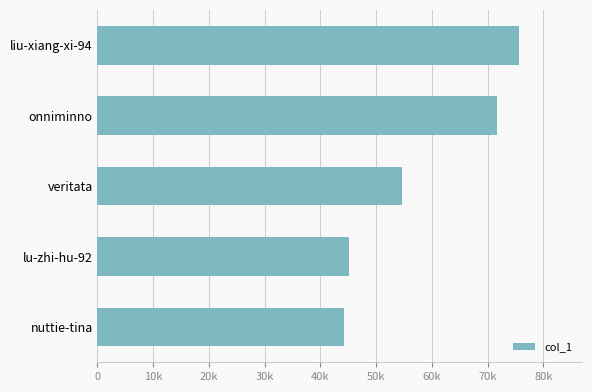

List the labels in order of value, largest first.

liu-xiang-xi-94, onniminno, veritata, lu-zhi-hu-92, nuttie-tina